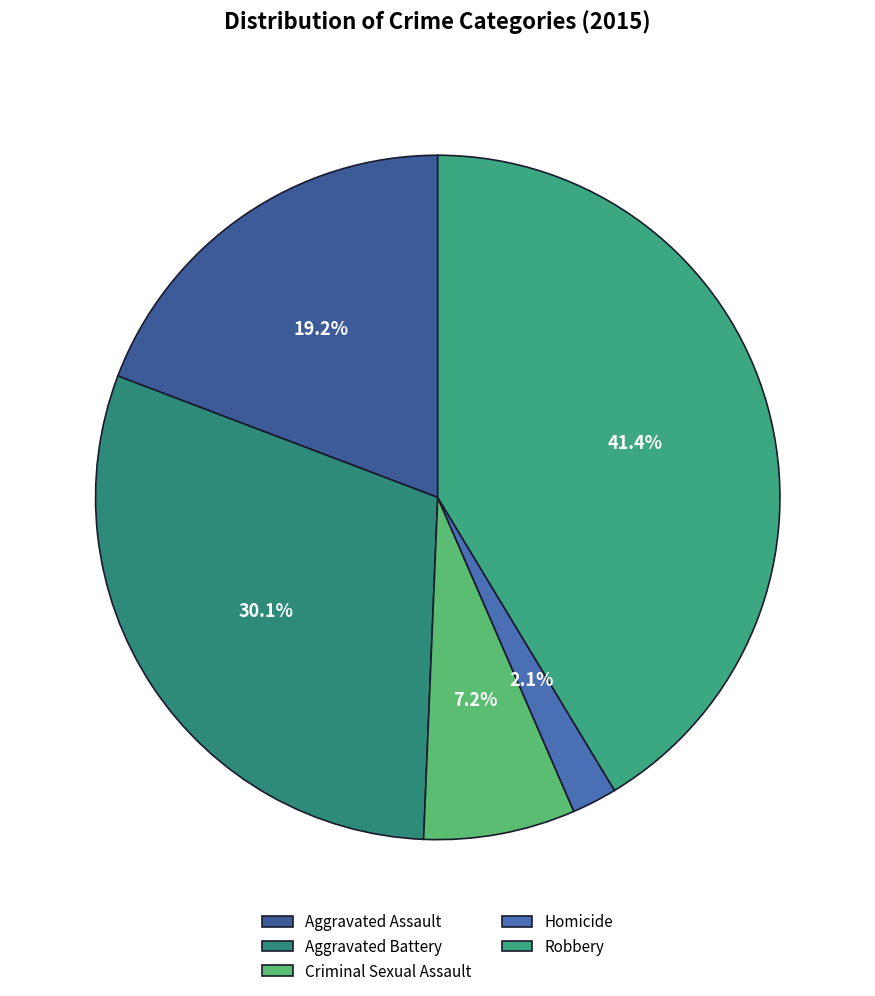

How many slices are in this pie chart?

5